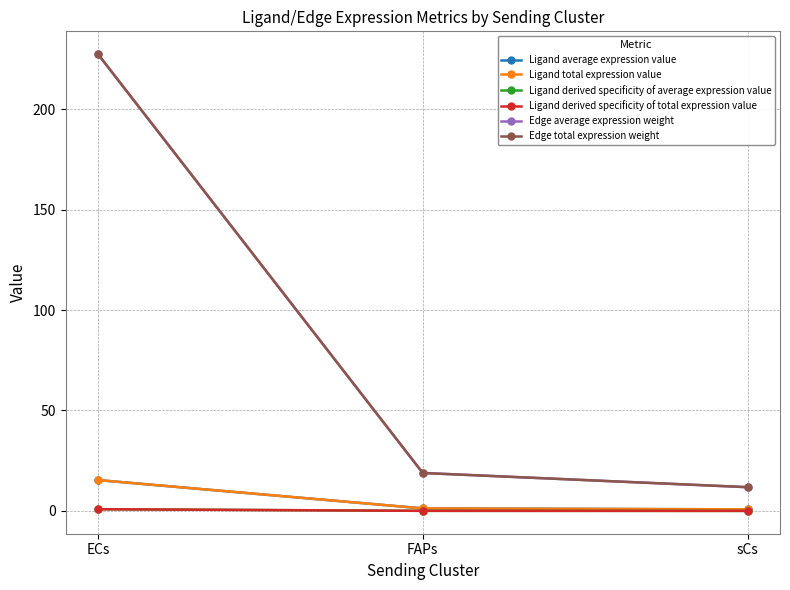

What is the maximum value shown in the chart?

227.3